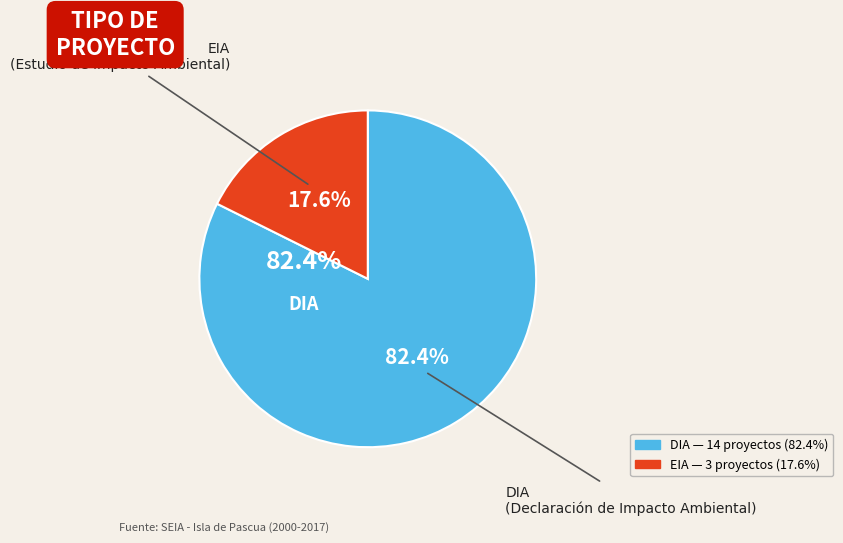

What percentage is the DIA slice, to the nearest percent?

82%